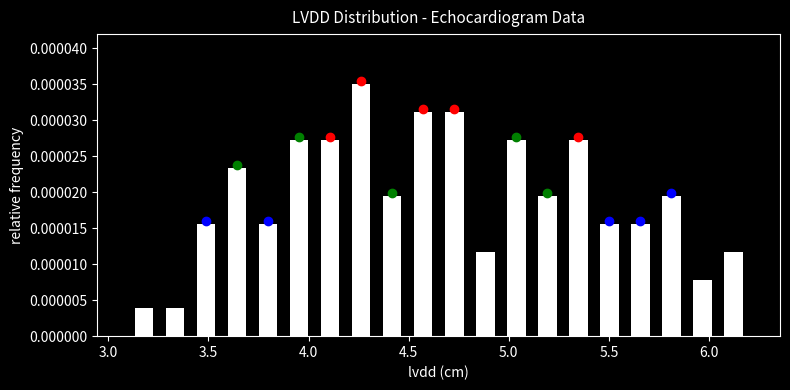

Around what value on the x-axis is the tallest bar? Give the approximate position of its centre, as read against the axis.

4.25